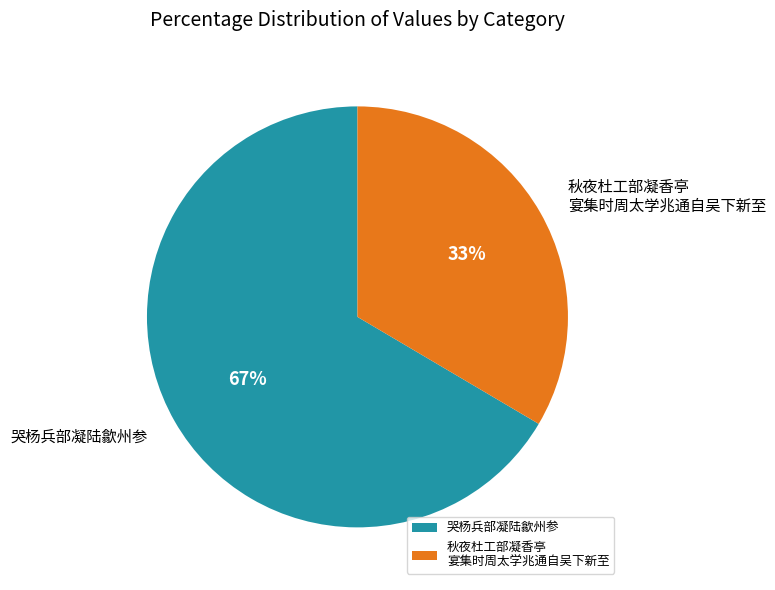

What is the largest slice in the pie chart?

哭杨兵部凝陆歙州参